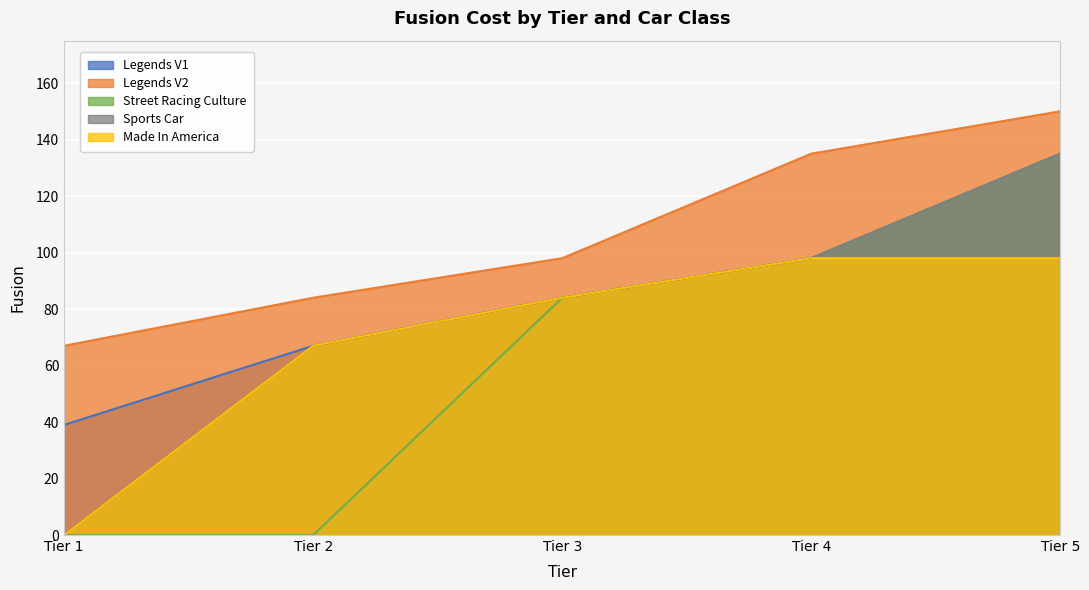

Reading right to left, extract all data points from this chart.

Legends V1: 135	98	84	67	39
Legends V2: 150	135	98	84	67
Street Racing Culture: 135	98	84	0	0
Sports Car: 135	98	84	67	0
Made In America: 98	98	84	67	0